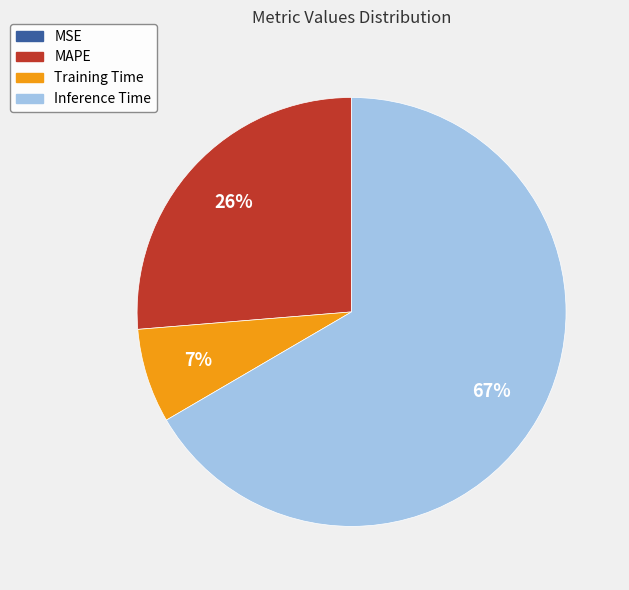

Does any single category account for the majority?

Yes